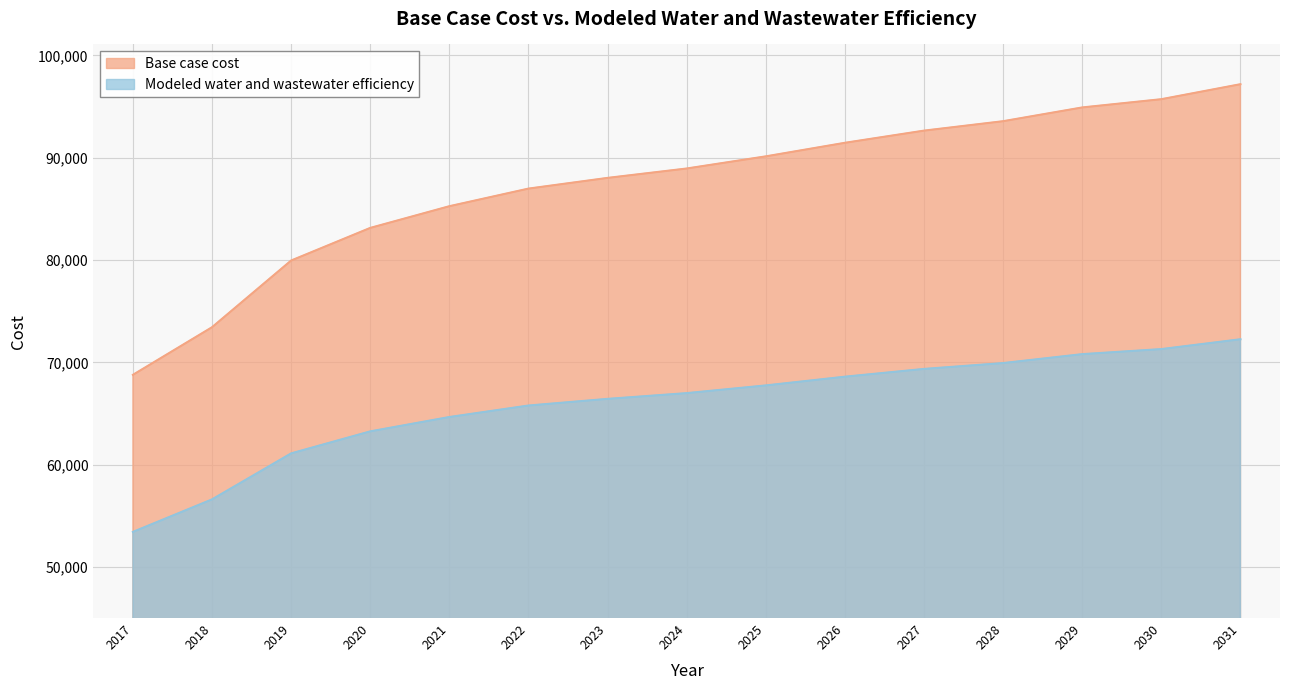

Which has a higher value, 2019 or 2026?

2026